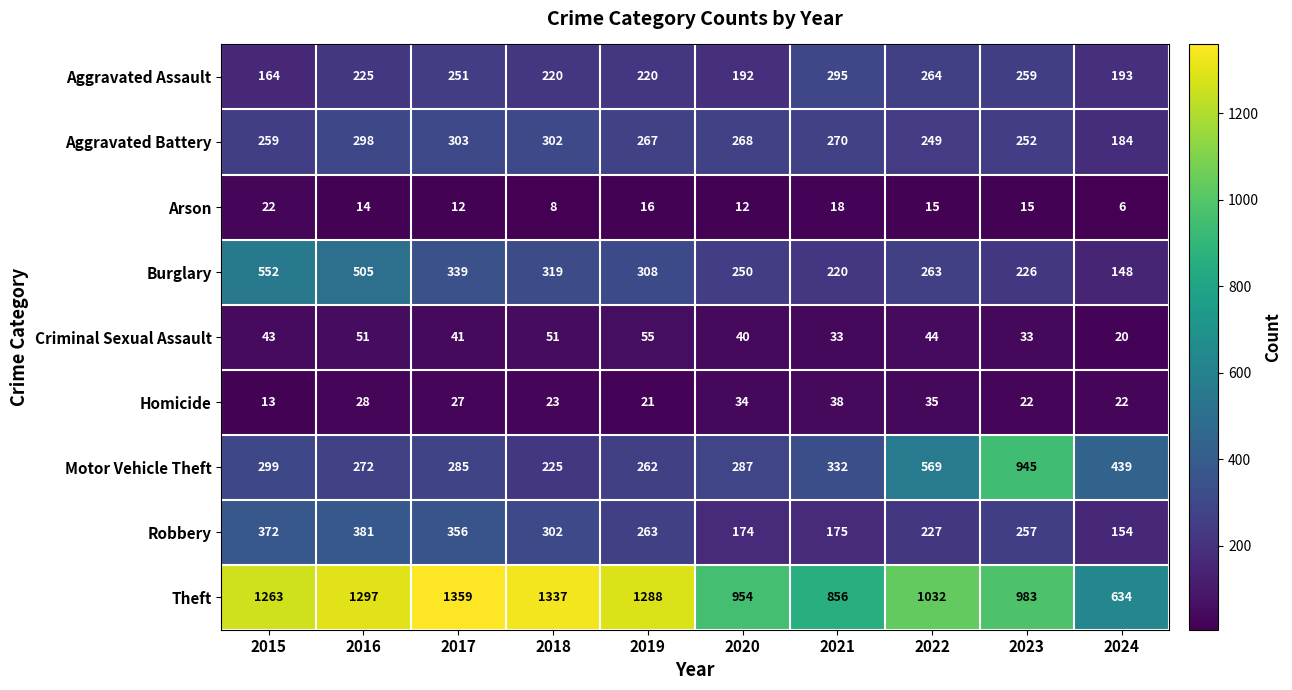

The value of Criminal Sexual Assault at 2015 is 43. True or false?

True